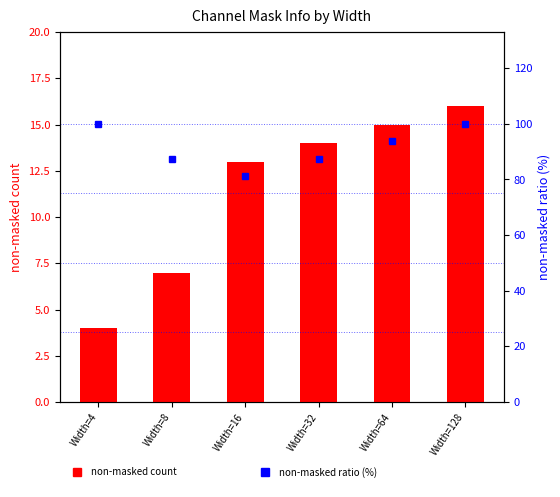

How many values in the non-masked ratio (%) series exceed 93?

3